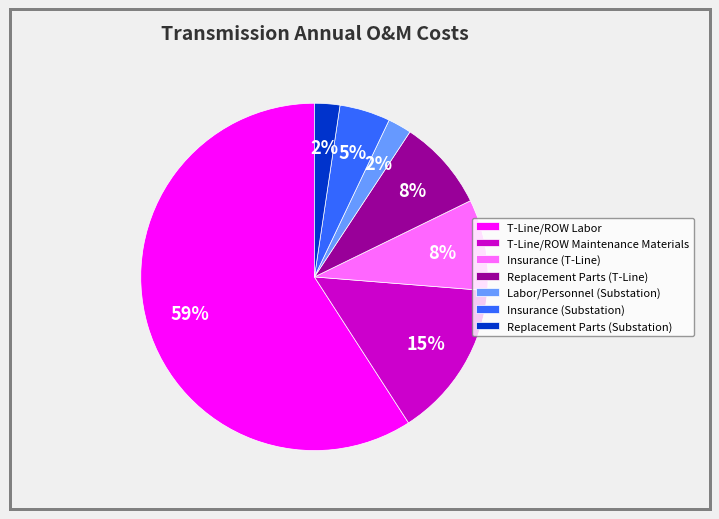

Is the sum of Insurance (T-Line) and T-Line/ROW Maintenance Materials greater than half?

No